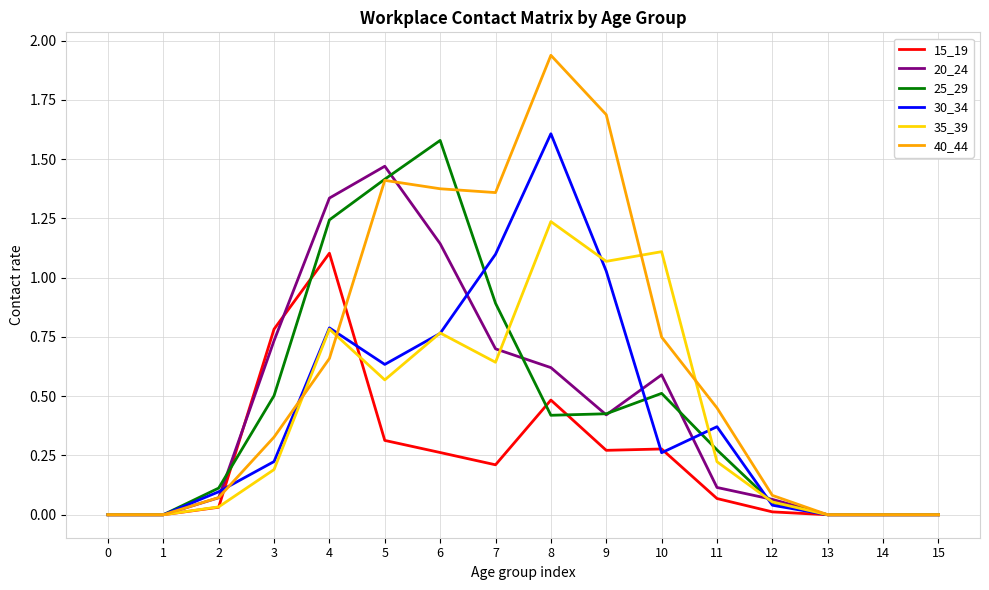

Between 1 and 5, which series saw the biggest shift?

20_24